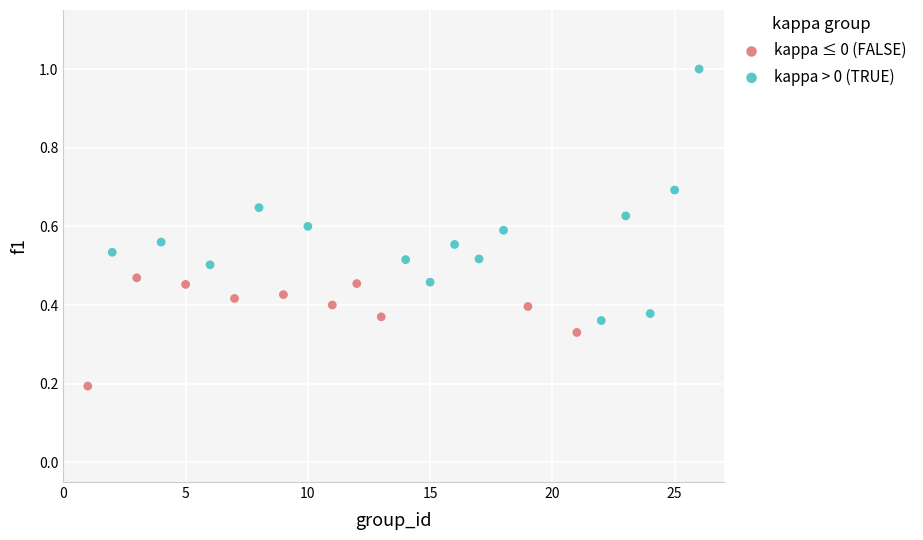

Which series contains the lowest Y value?

kappa ≤ 0 (FALSE)